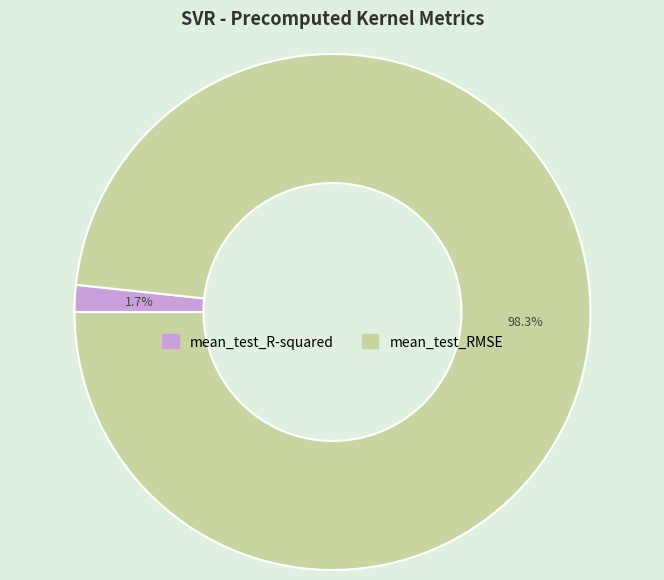

Does mean_test_RMSE represent more than half of the total?

Yes